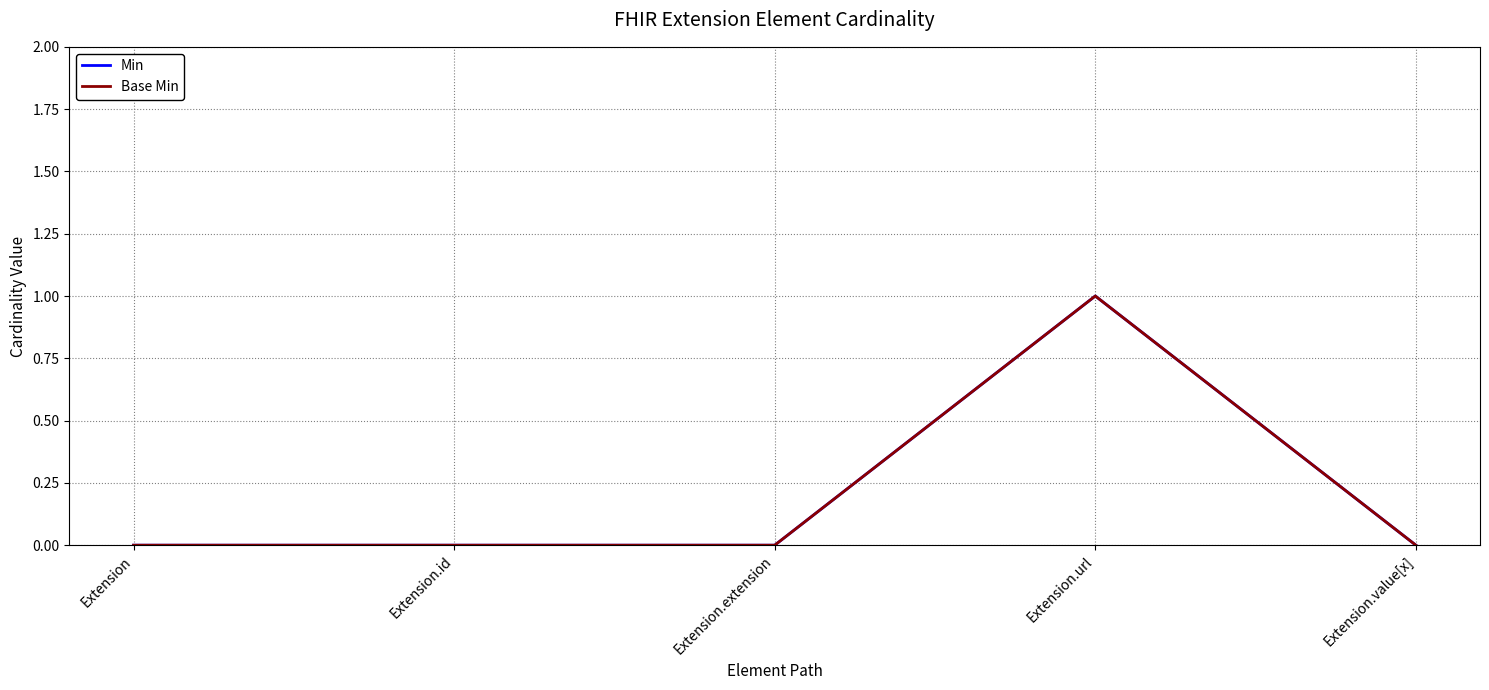

What position from the right is Extension?

5